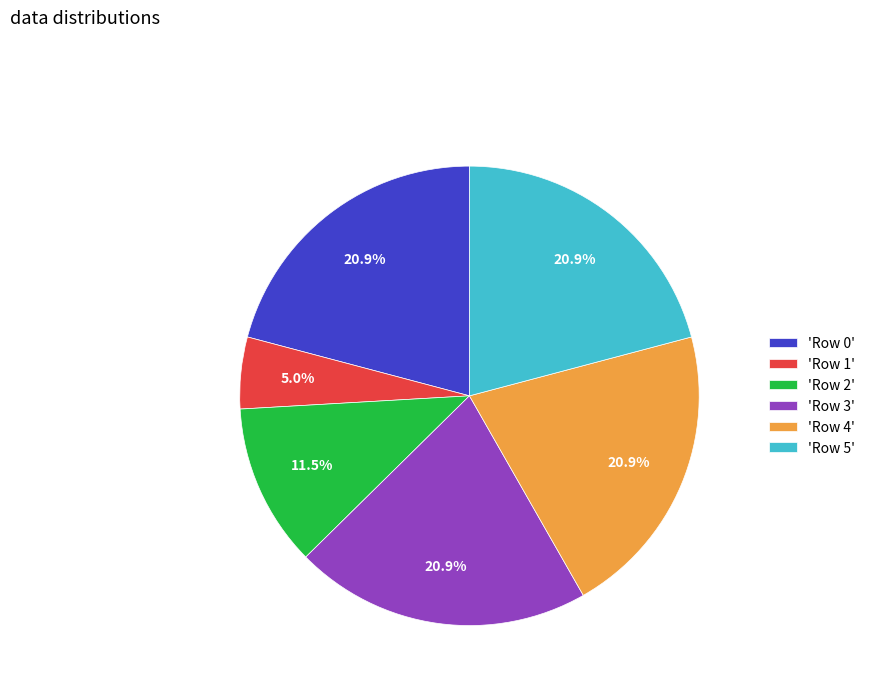

Is there any slice that represents more than half of the pie?

No